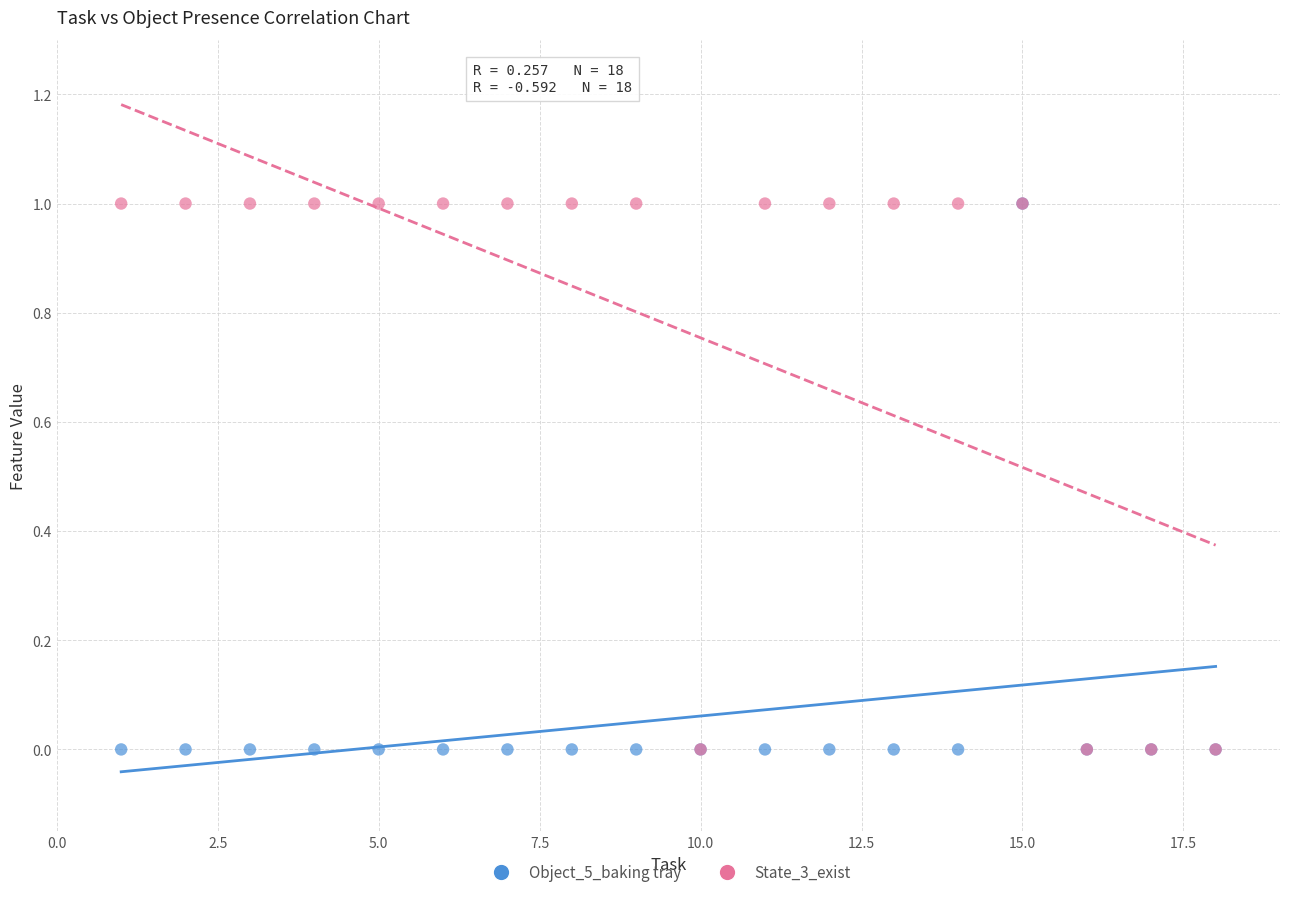

What are all the series names shown in the legend?

Object_5_baking tray, State_3_exist